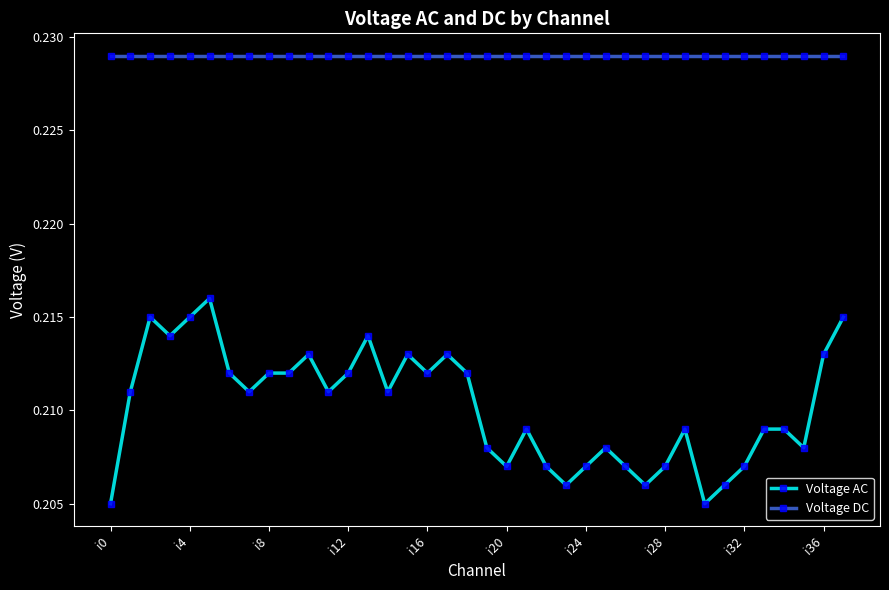

Which series has the largest total across all categories?

Voltage DC